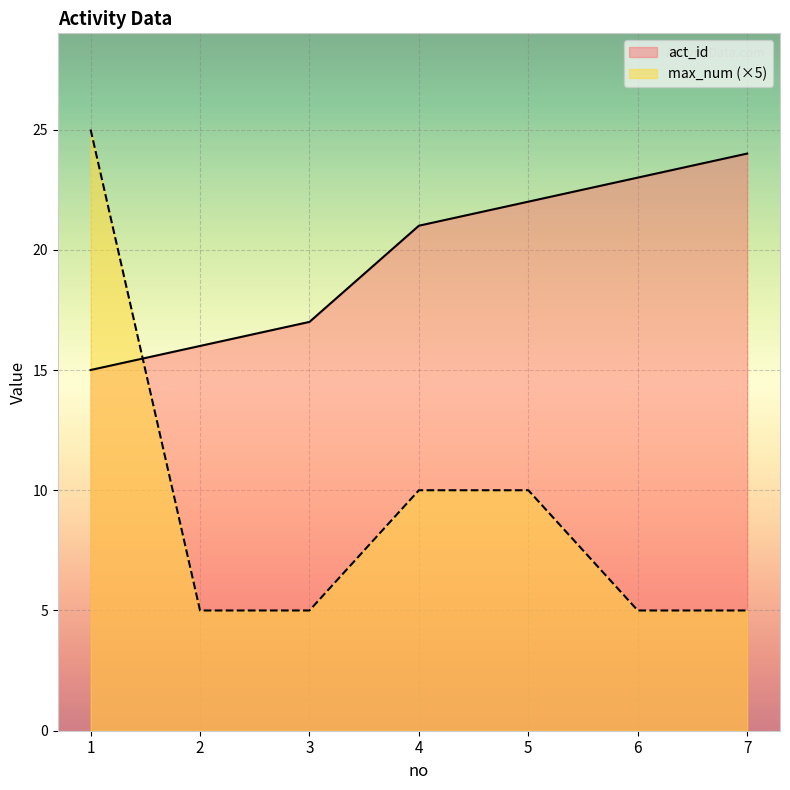

Between 2 and 6, which is larger?

6